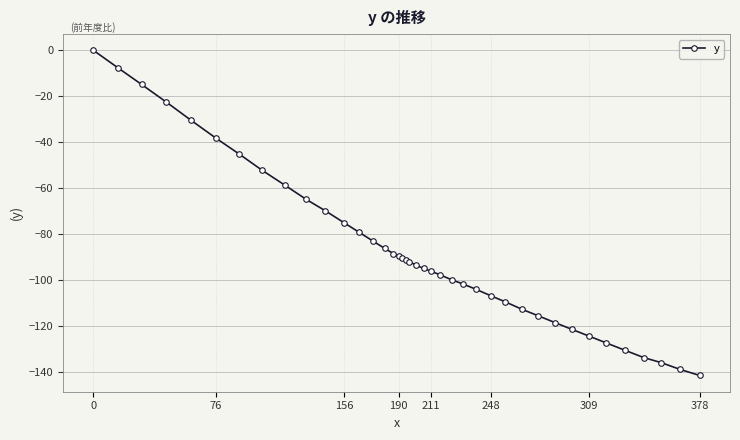

What is the minimum value shown in the chart?

-141.3